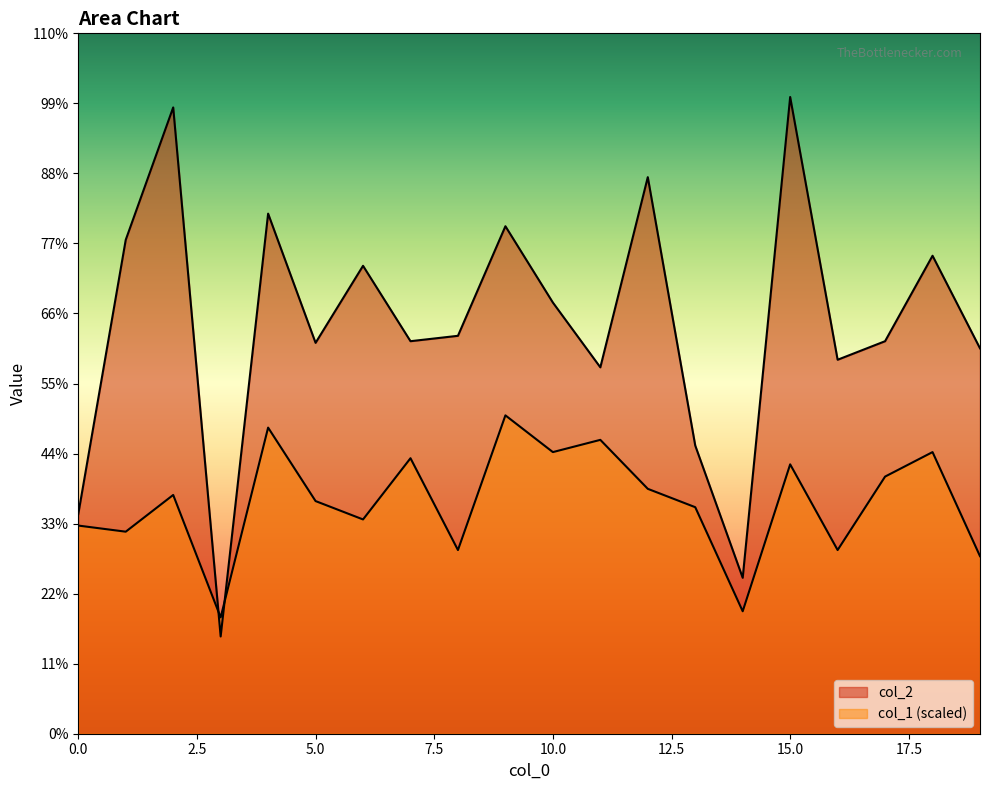

At 19, list the series in order from largest to smallest.

col_2, col_1